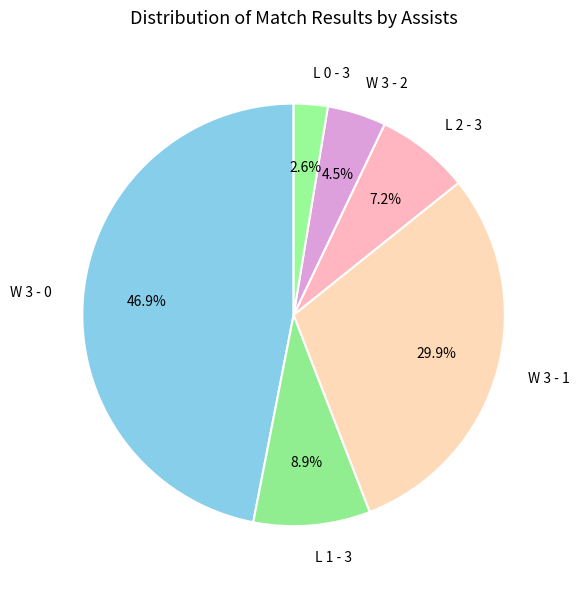

To the nearest percent, what percentage of the pie is W 3 - 1?

30%